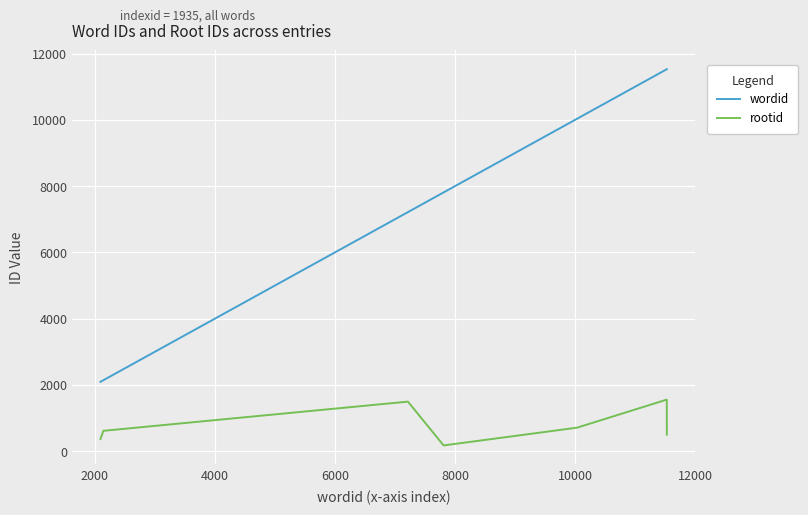

What is the difference between the maximum and second lowest values in the wordid series?

9387